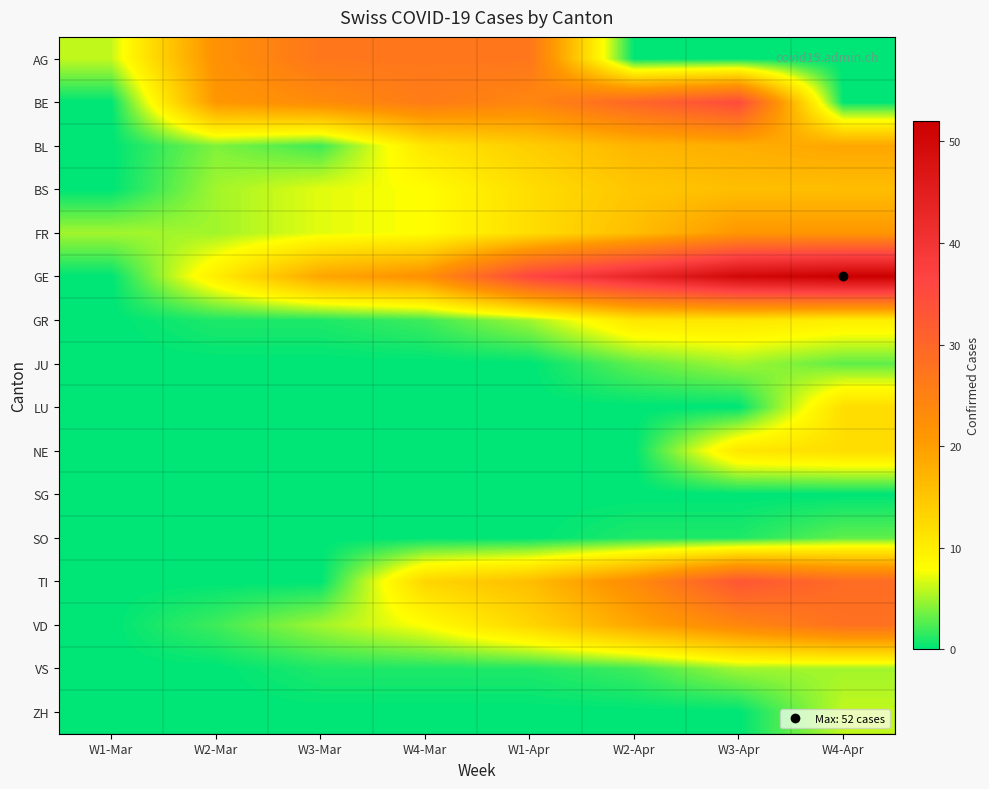

Which series has the largest range (max minus min)?

GE